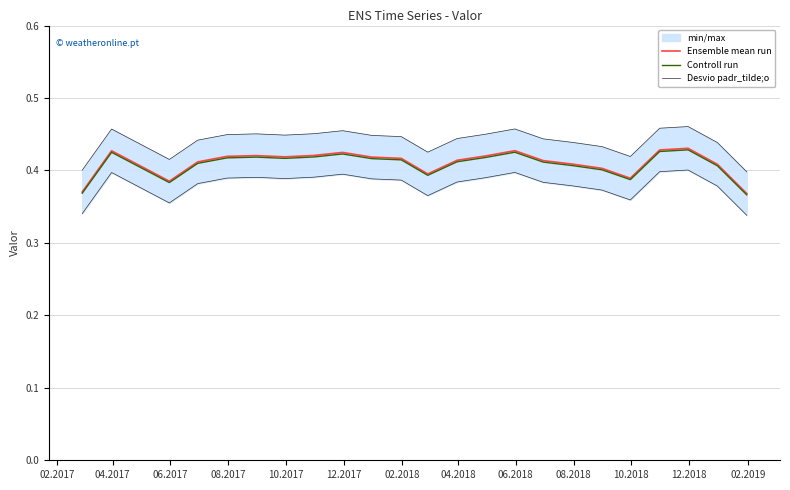

Reading right to left, extract all data points from this chart.

Ensemble mean run: 0.4	0.4	0.4	0.4	0.4	0.4	0.4	0.4	0.4	0.4	0.4	0.4	0.4	0.4	0.4	0.4	0.4	0.4	0.4	0.4	0.4	0.4	0.4
Controll run: 0.4	0.4	0.4	0.4	0.4	0.4	0.4	0.4	0.4	0.4	0.4	0.4	0.4	0.4	0.4	0.4	0.4	0.4	0.4	0.4	0.4	0.4	0.4
Desvio padr_tilde;o: 0.3	0.4	0.4	0.4	0.4	0.4	0.4	0.4	0.4	0.4	0.4	0.4	0.4	0.4	0.4	0.4	0.4	0.4	0.4	0.4	0.4	0.4	0.3